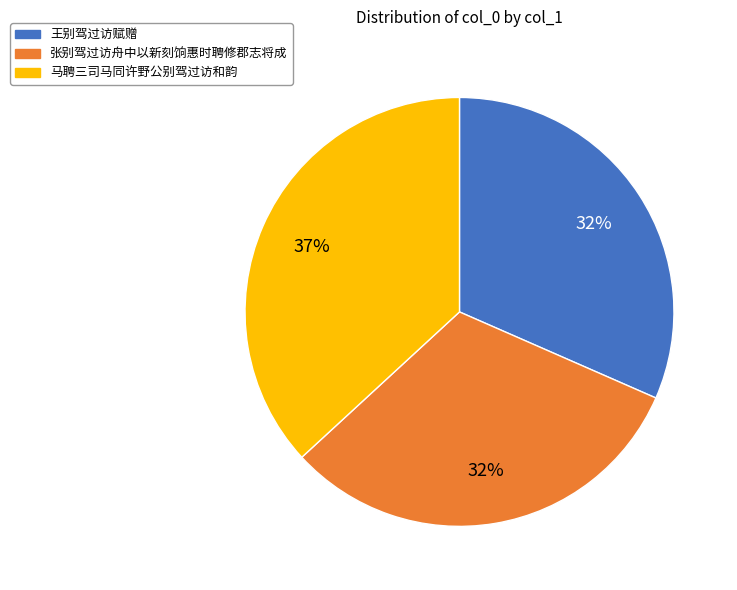

Which category has the biggest portion of the pie?

马聘三司马同许野公别驾过访和韵